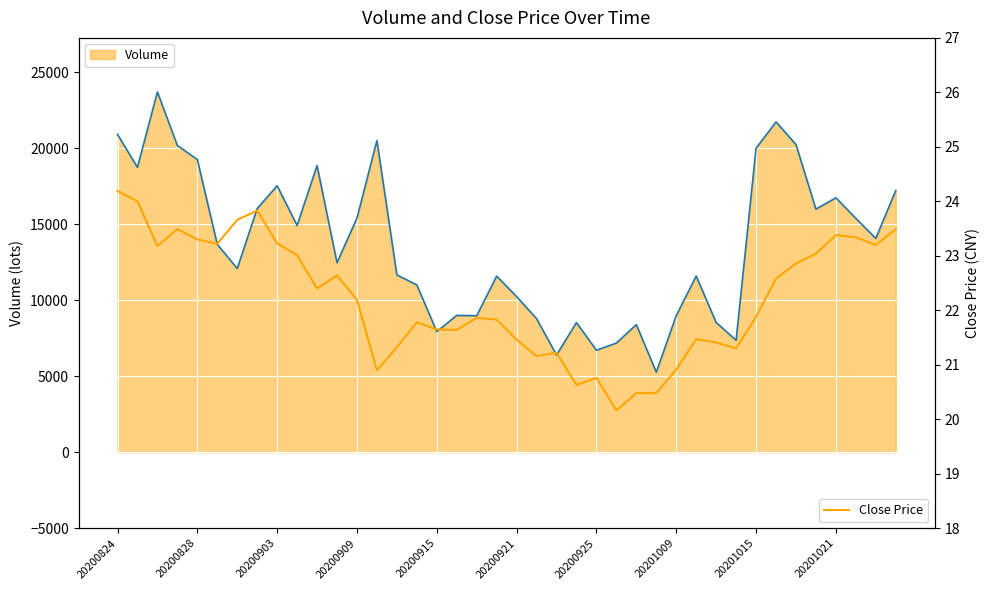

Reading right to left, what are all the values shown in this chart?

Volume (line): 17213.0	14064.0	15383.9	16734.9	15990.0	20243.0	21727.0	19996.8	7364.1	8535.0	11588.0	8987.0	5263.0	8391.9	7182.0	6706.8	8529.1	6393.0	8788.0	10237.1	11584.0	8975.8	9002.0	7932.0	11005.0	11663.0	20498.9	15398.9	12464.0	18856.1	14916.0	17530.0	16029.0	12085.0	13673.0	19256.6	20179.0	23701.9	18741.2	20908.0
Close Price: 23.5	23.2	23.3	23.4	23.0	22.9	22.6	21.9	21.3	21.4	21.5	20.9	20.5	20.5	20.2	20.8	20.6	21.2	21.2	21.5	21.8	21.9	21.6	21.6	21.8	21.3	20.9	22.2	22.6	22.4	23.0	23.2	23.8	23.7	23.2	23.3	23.5	23.2	24.0	24.2